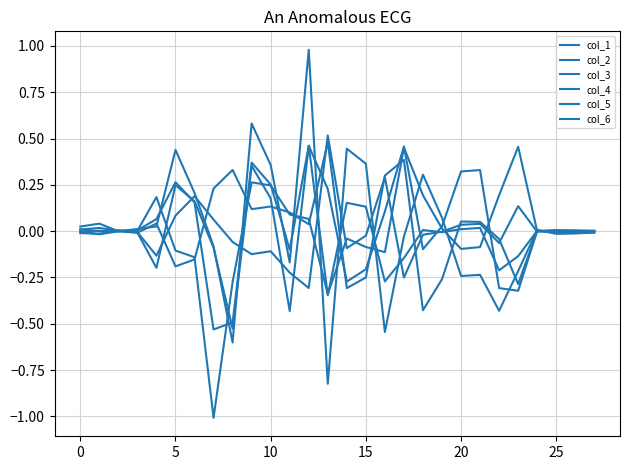

Where is col_6 nearest to the value 0?

24